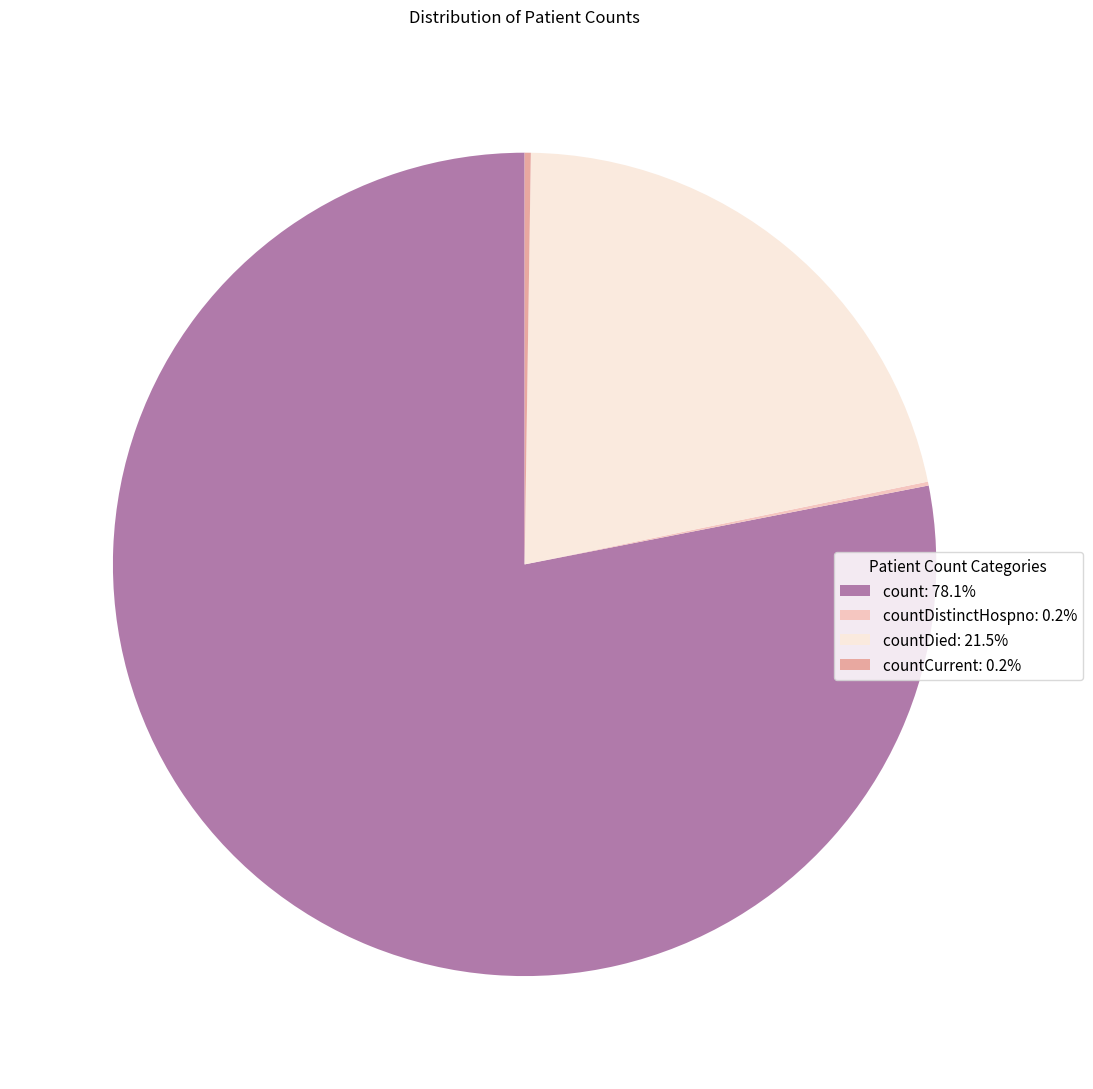

Does countDied: 21.5% account for over 50% of the chart?

No